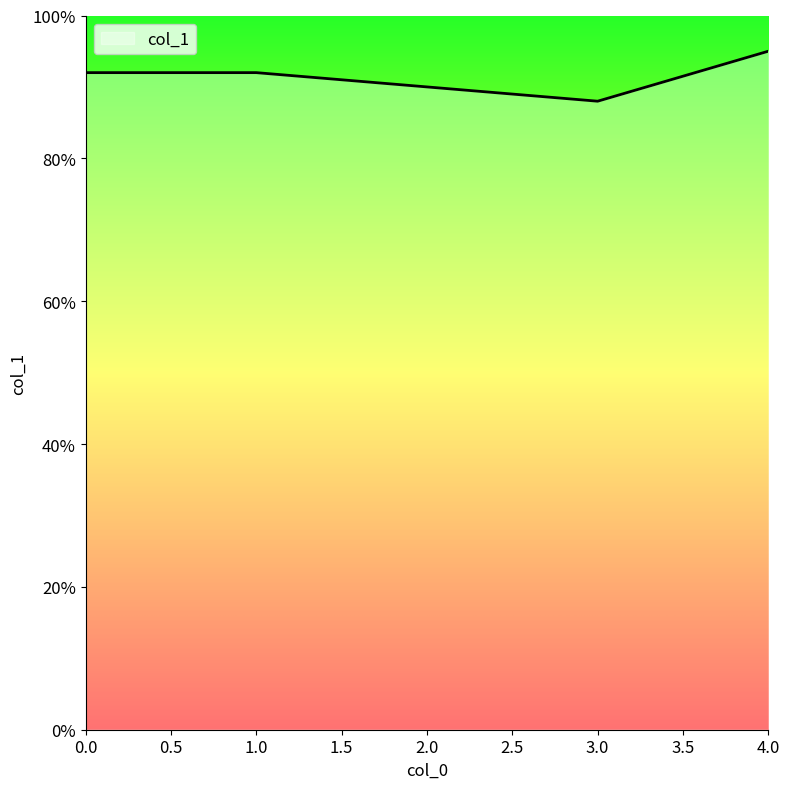

Rank the categories by value from highest to lowest.

4, 0, 1, 2, 3